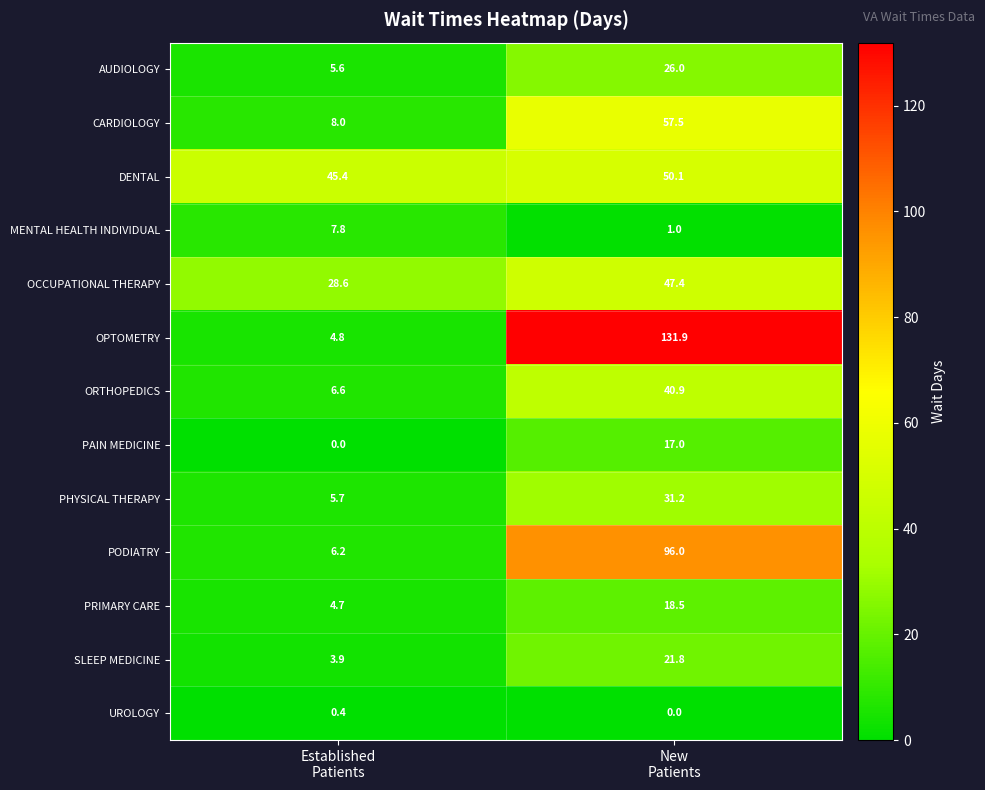

At how many categories does at least one series exceed 2?

2